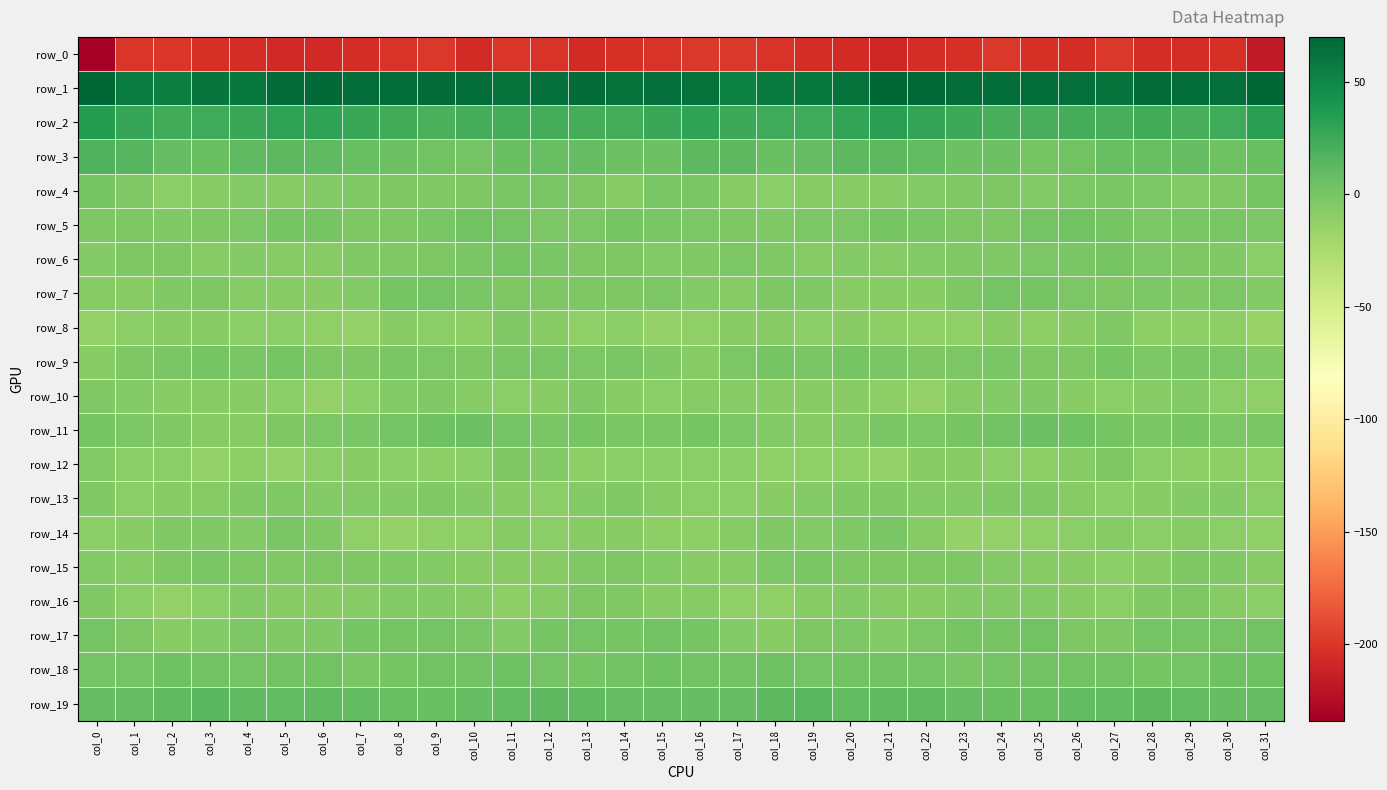

The row_18 series shows 2.5 at col_0. True or false?

False